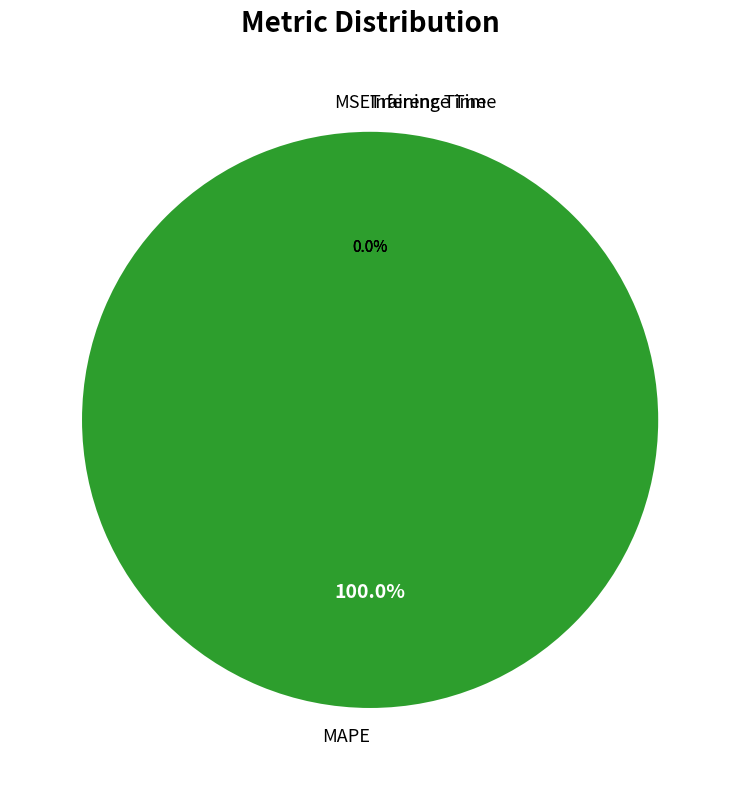

Is it true that MAPE is 99% of the pie?

False